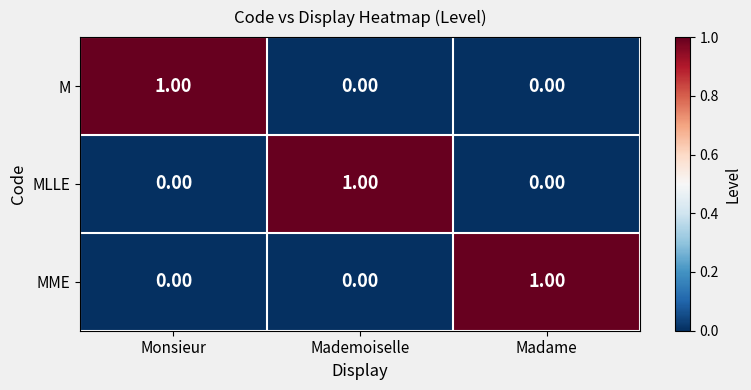

What is the total value across all series at Mademoiselle?

1